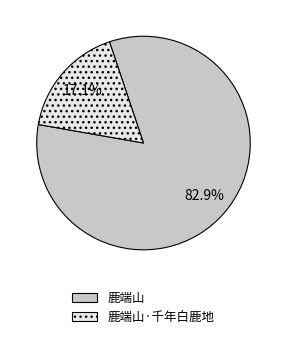

Does any single category account for the majority?

Yes